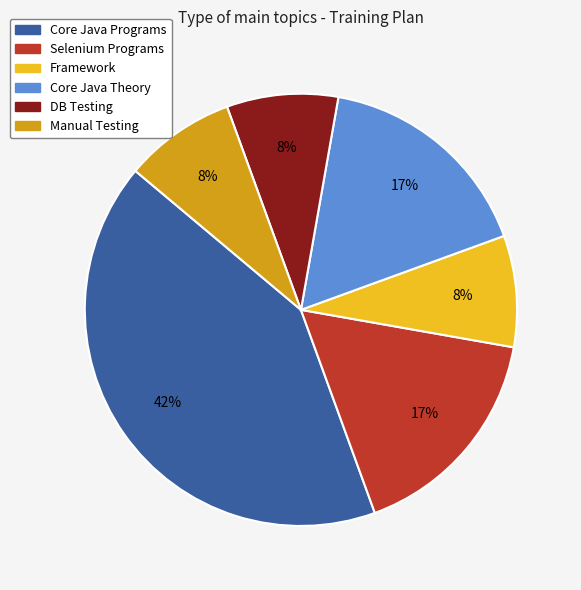

Is there a majority slice in this chart?

No